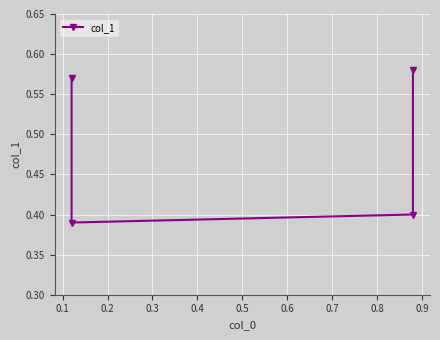

Which has a higher value, 0.2 or 0.3?

0.3